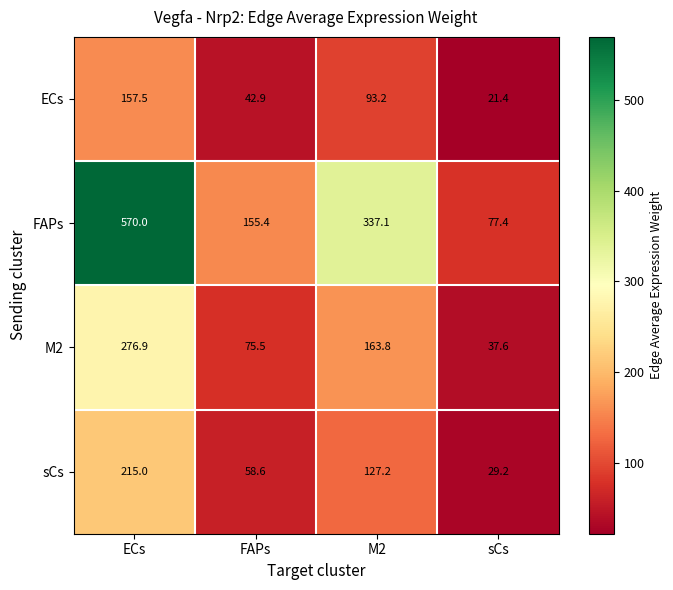

The value of M2 at ECs is 276.9. True or false?

True